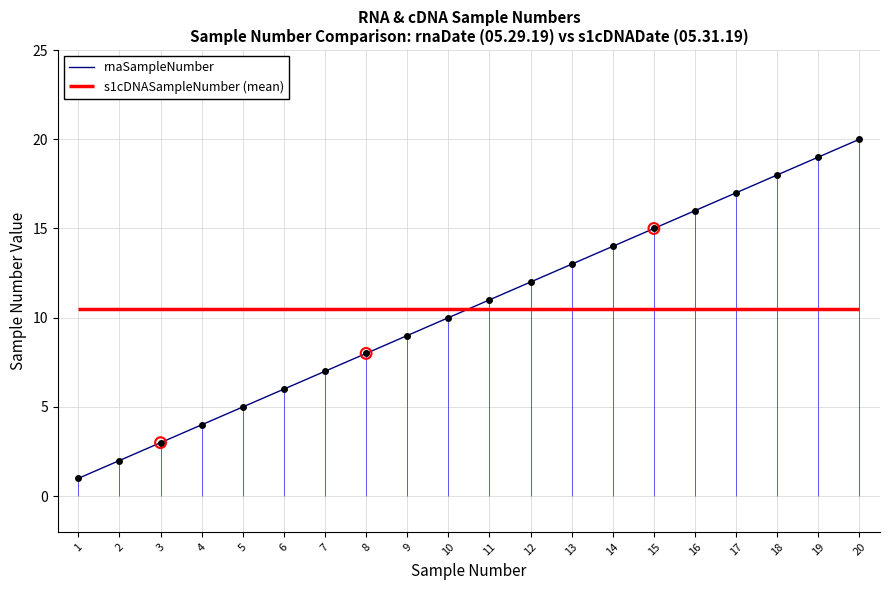

What is the change in value from 8 to 11?

+3